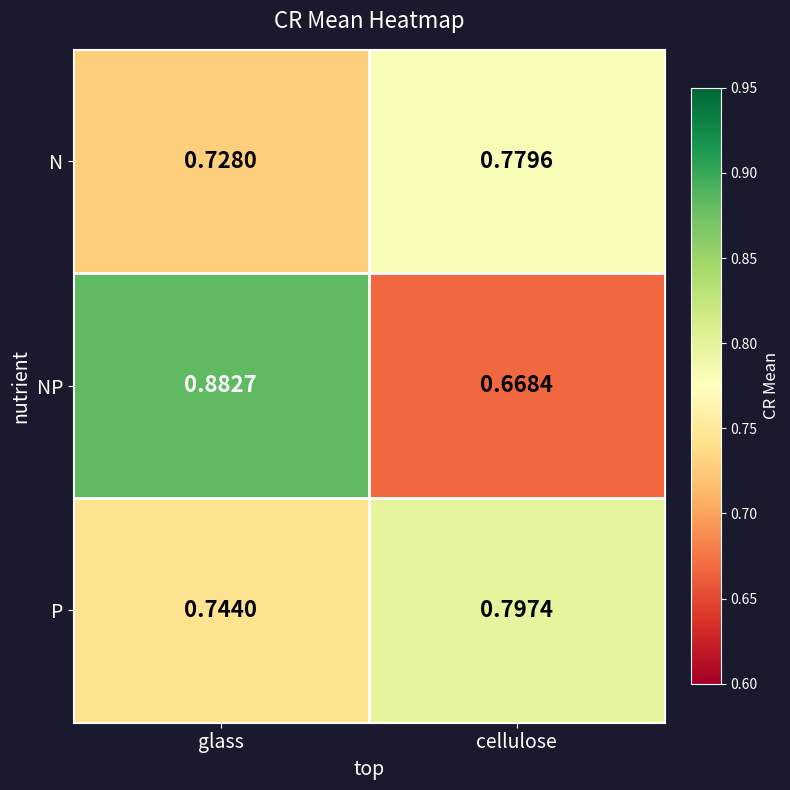

Which series changed the most between glass and cellulose?

NP